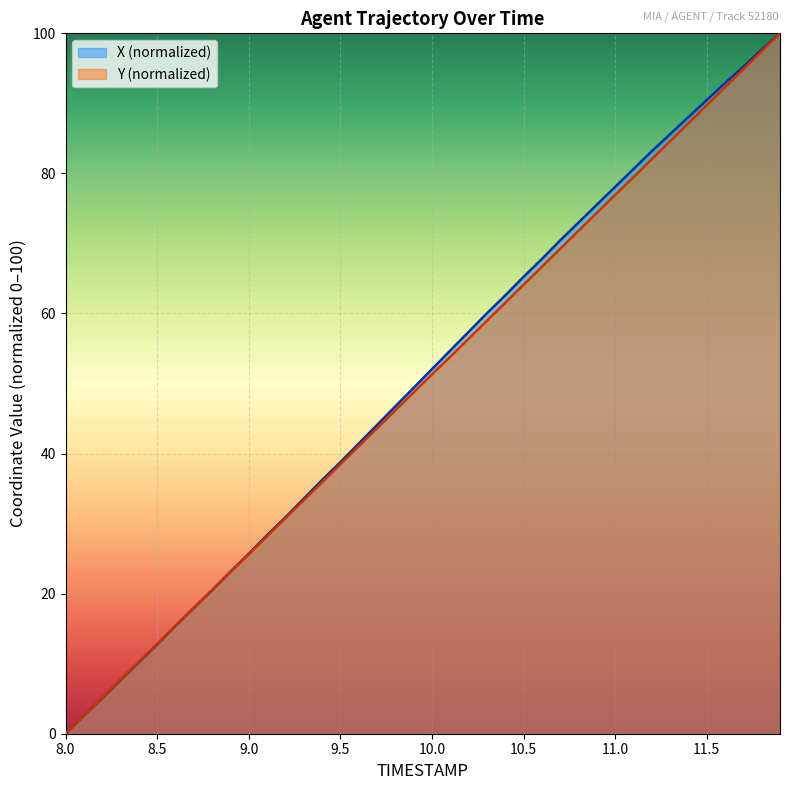

What is the total value across all series at 11.0?

155.0